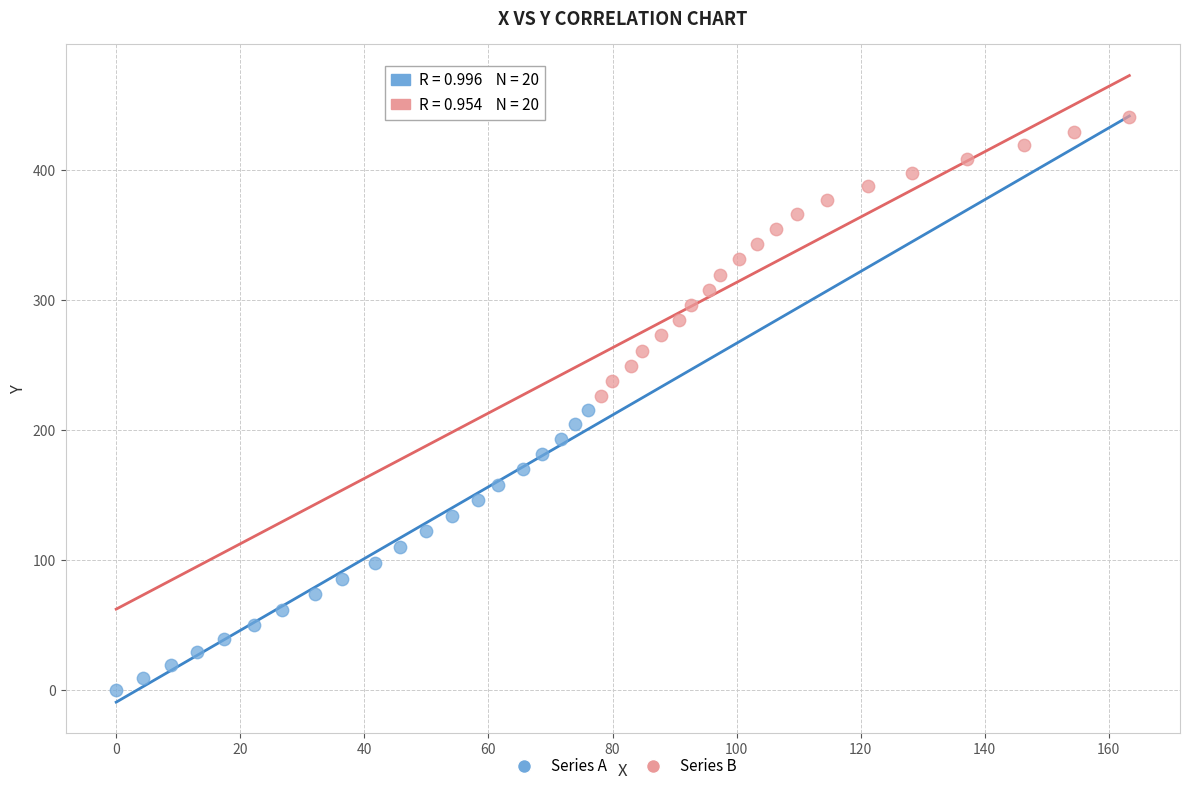

Which series has the largest Y range (max minus min)?

Series A